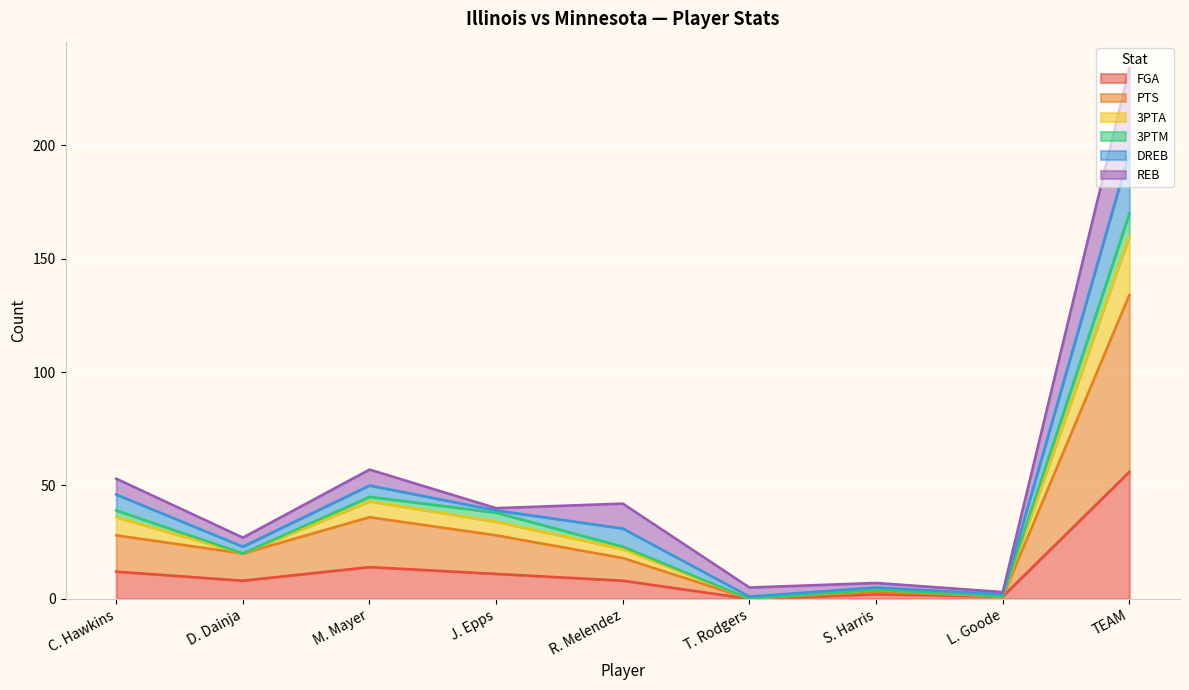

How many values in FGA are above zero?

8